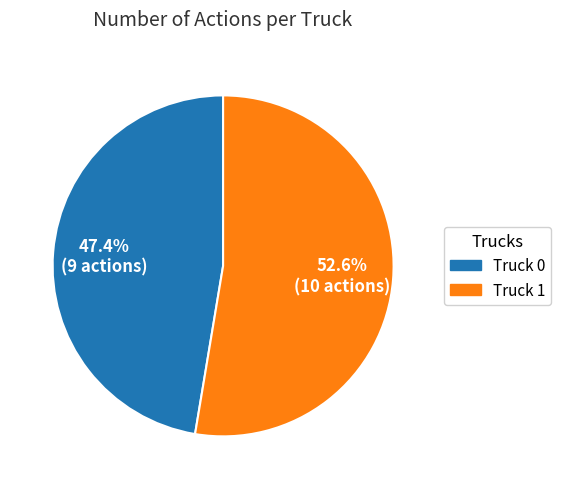

To the nearest percent, what is the combined percentage of Truck 0 and Truck 1?

100%